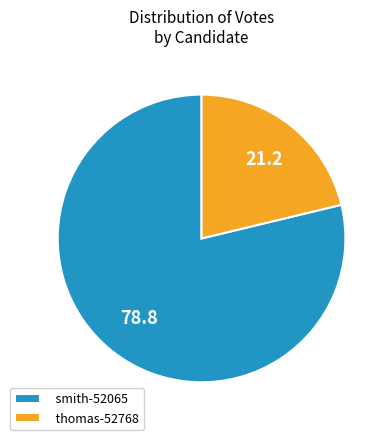

Is it true that thomas-52768 is 8% of the pie?

False